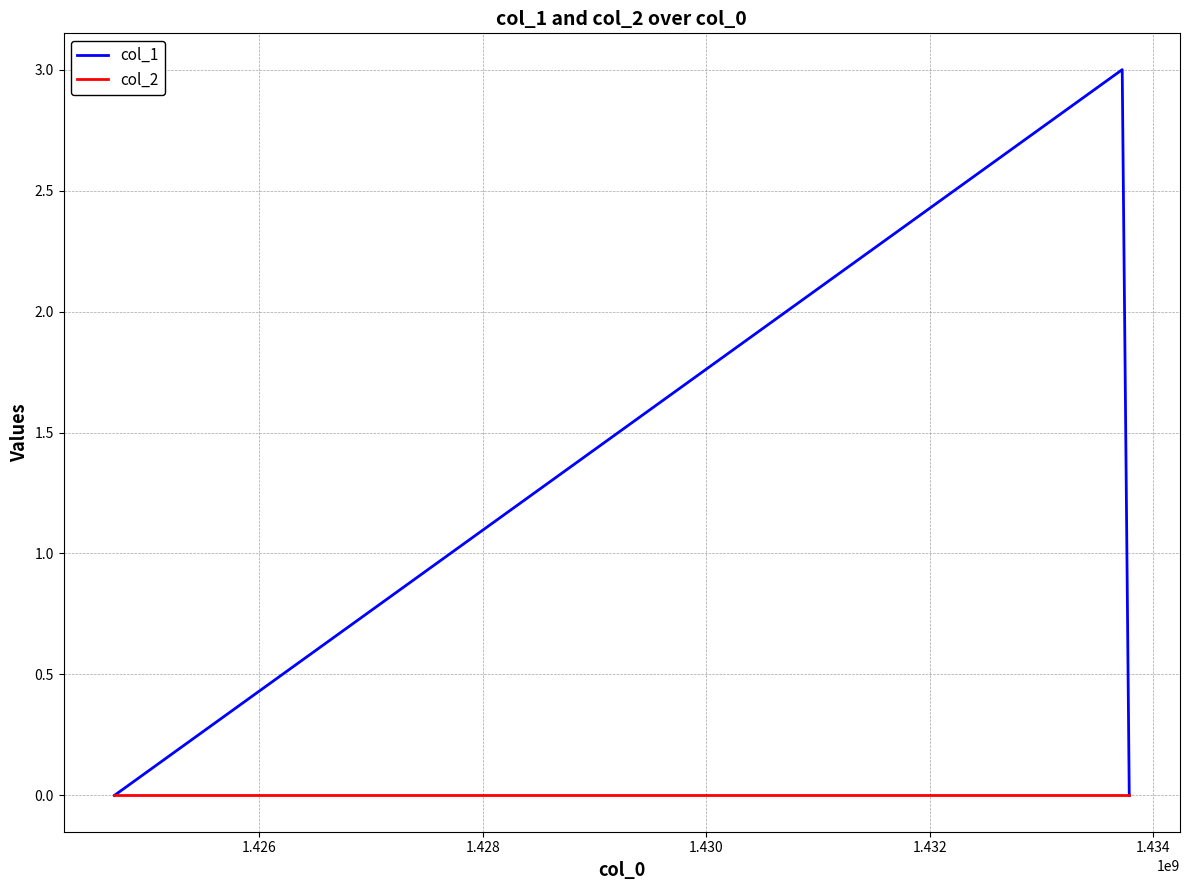

Rank the series by their average value, from lowest to highest.

col_2, col_1